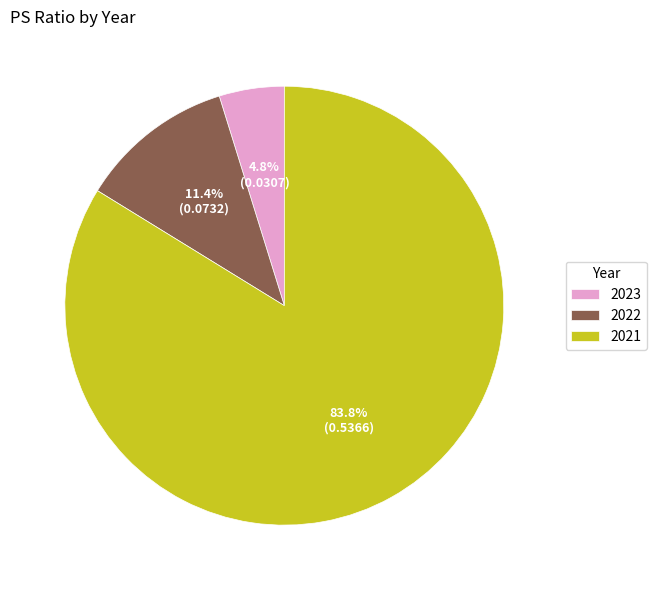

The 2022 slice represents 11% of the pie. True or false?

True